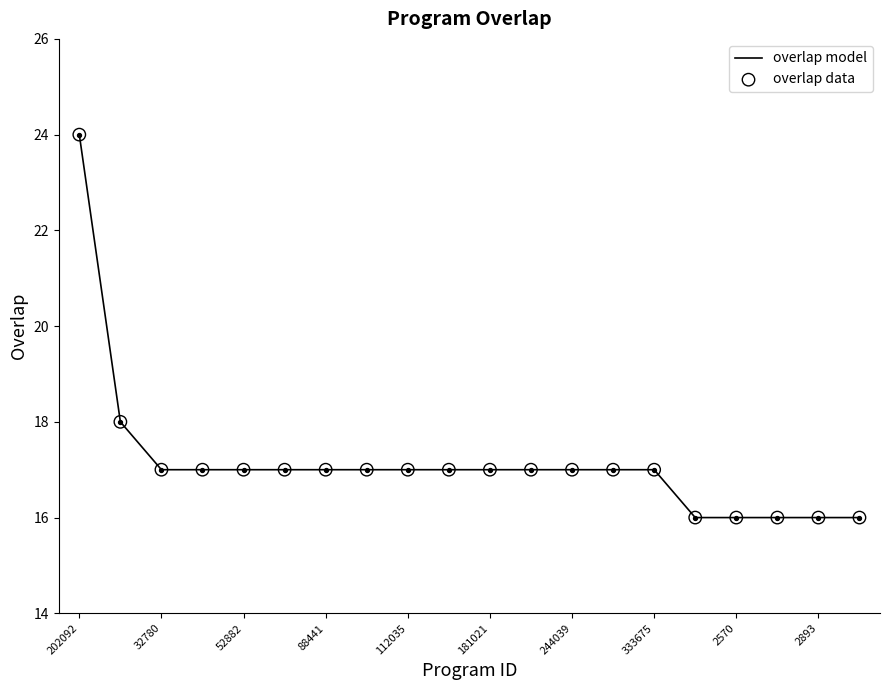

What is the maximum value shown in the chart?

24